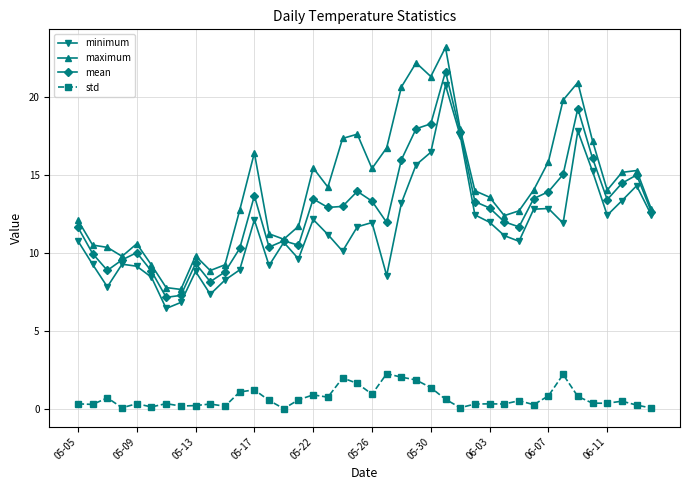

Which series has the widest spread of values?

maximum